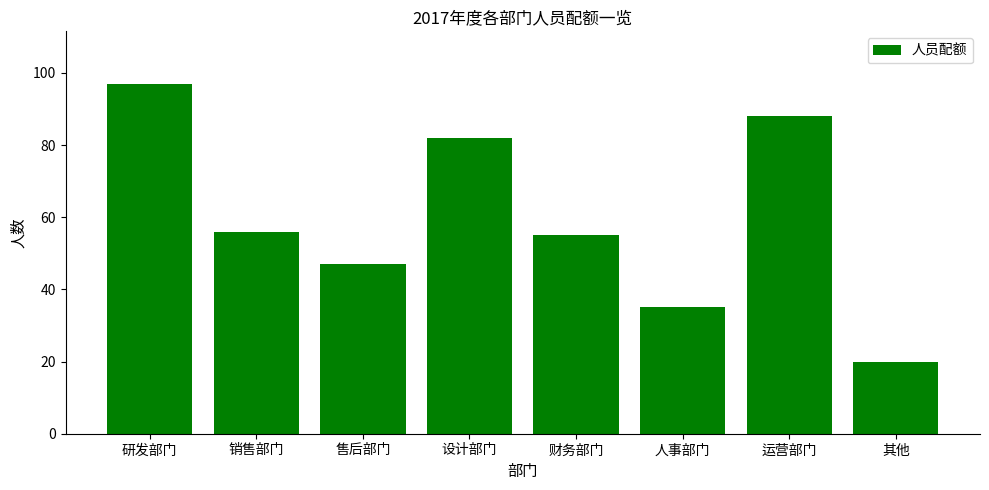

The value at 设计部门 is 82. True or false?

True